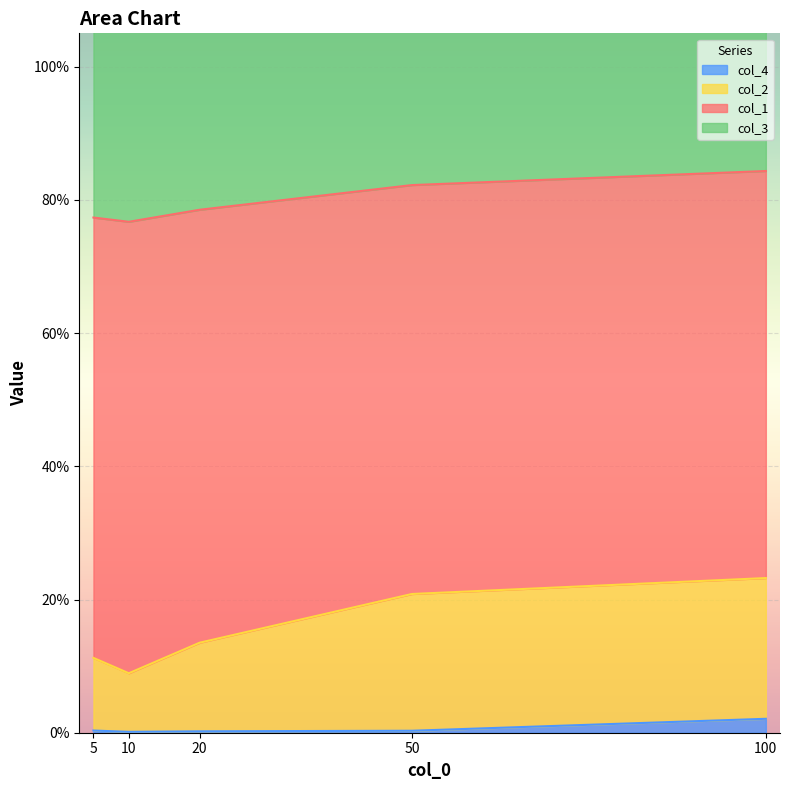

True or false: col_1 has more than 0 points higher than both neighbors.

False